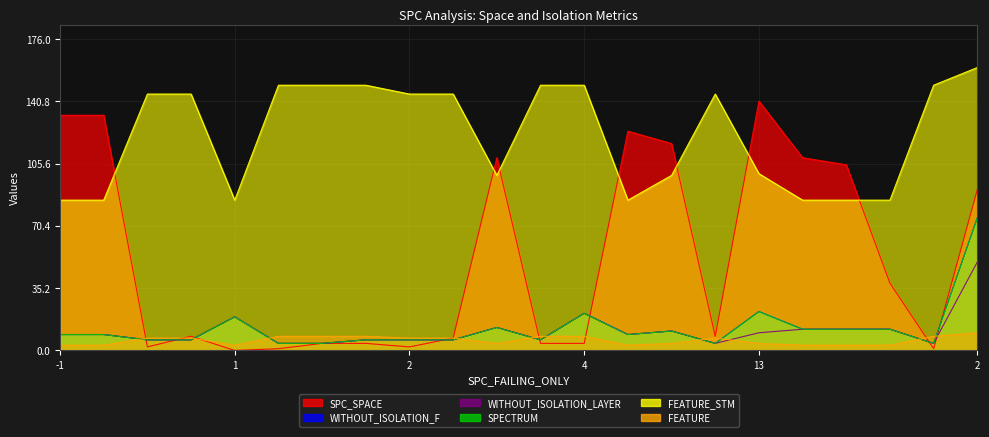

What is the label of the 11th point from the left?

2